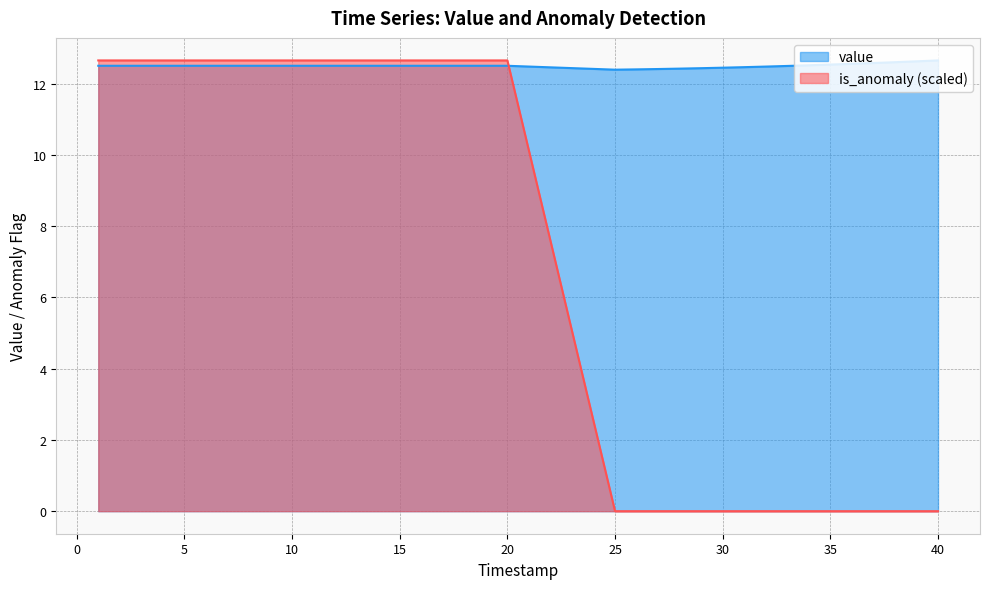

How many times do value and is_anomaly cross each other?

1